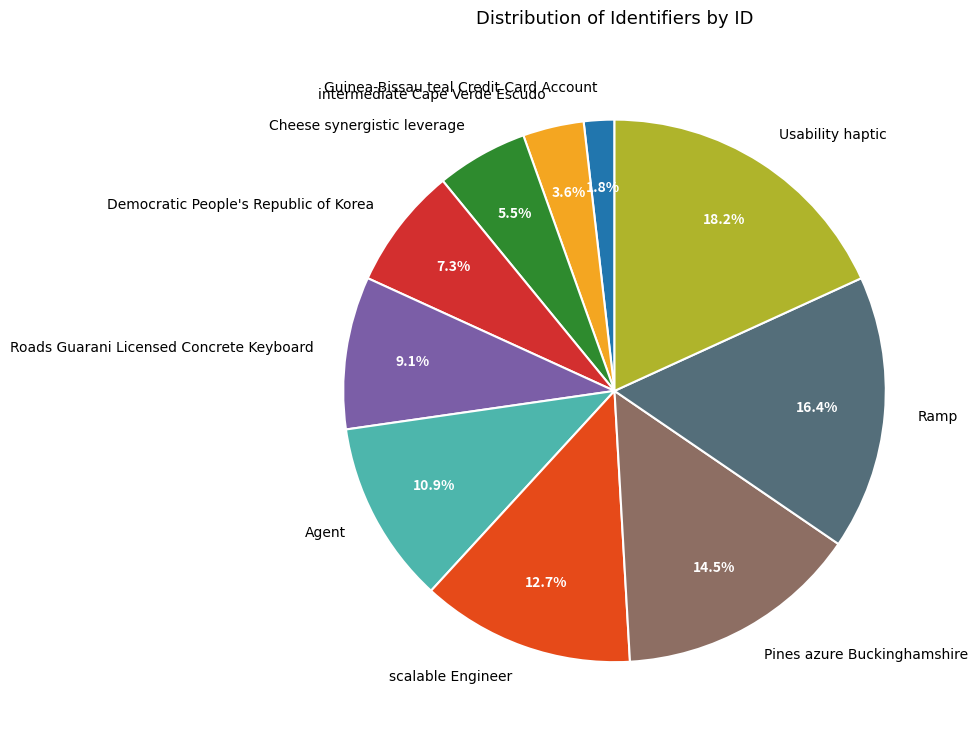

Do intermediate Cape Verde Escudo and Agent together represent more than half of the pie?

No